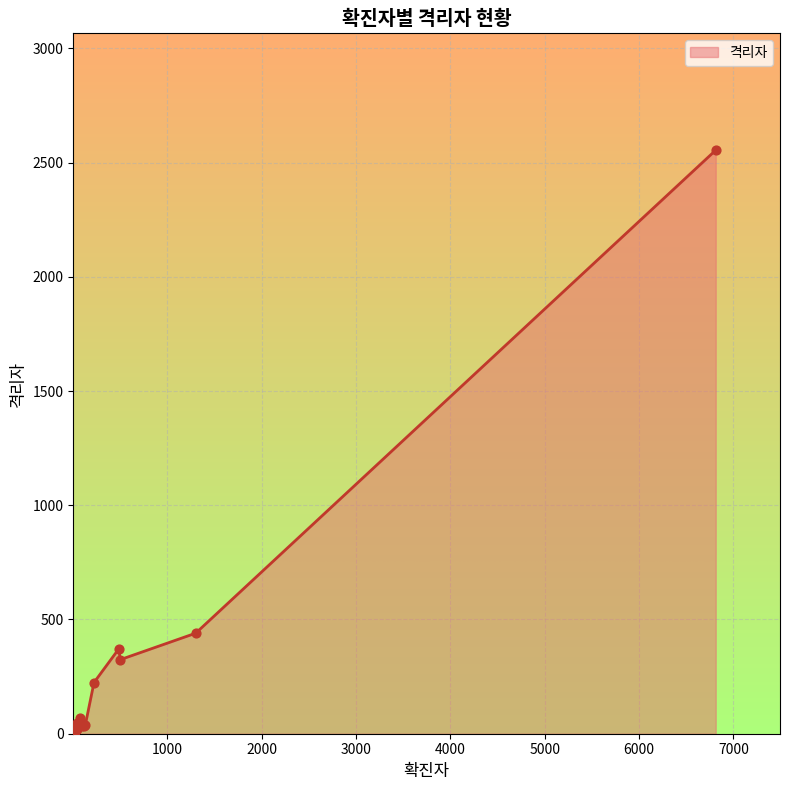

Which has a higher value, 서울 or 검역?

서울